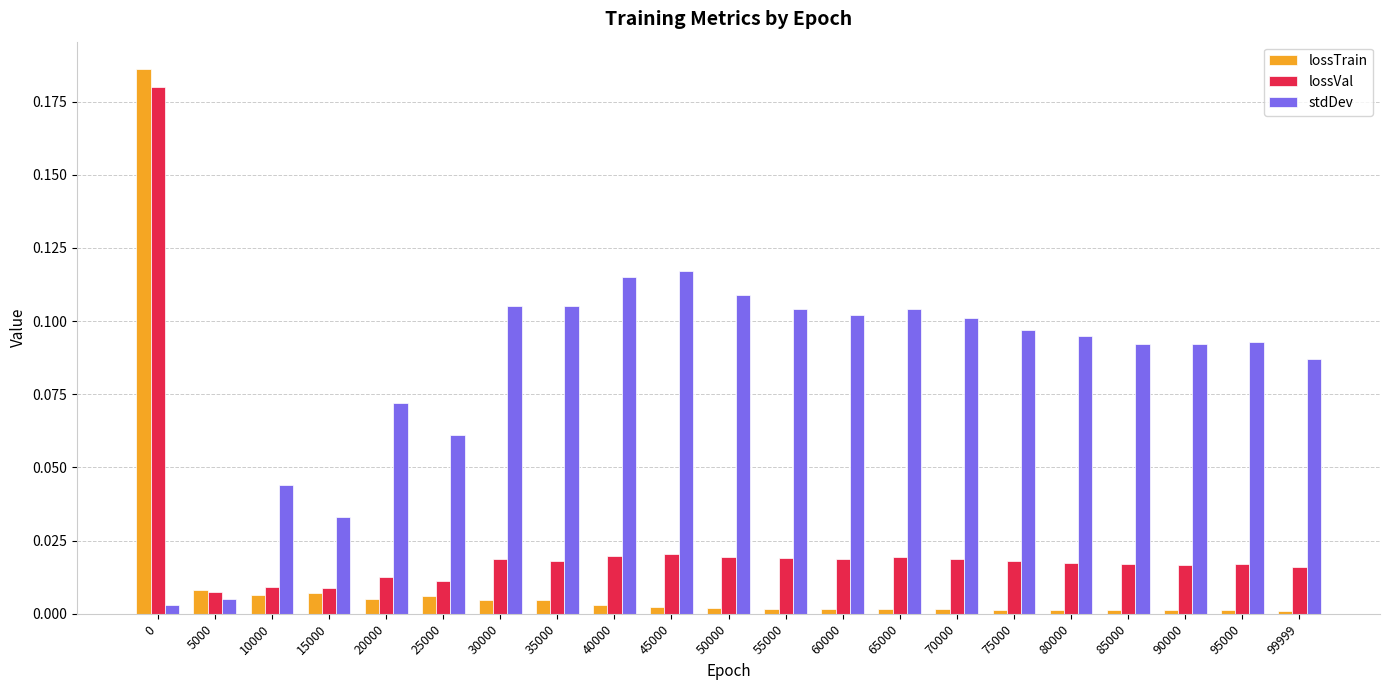

Which series has the largest range (max minus min)?

lossTrain